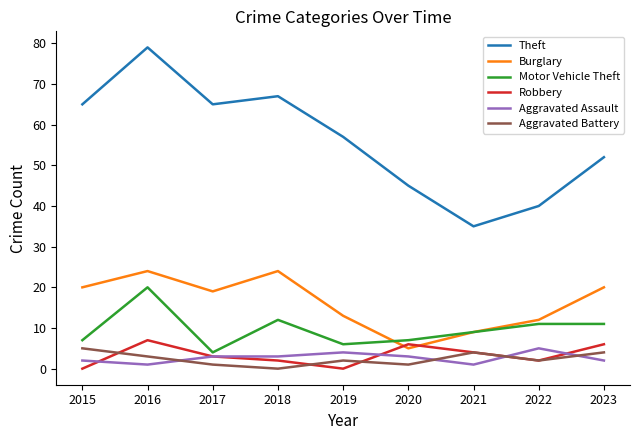

Which series has the largest total across all categories?

Theft